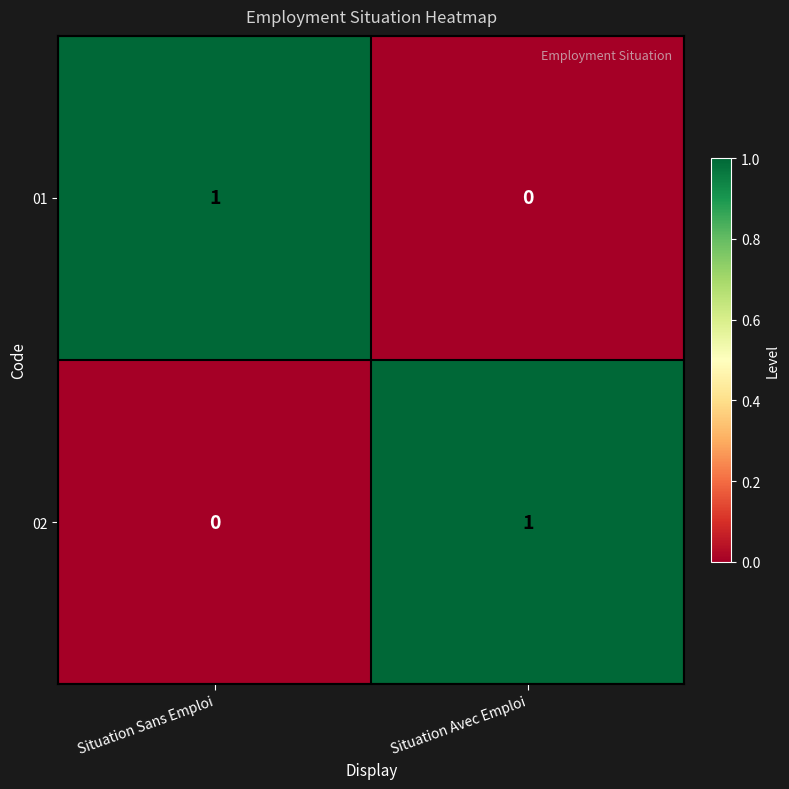

What is the spread (max minus min) of values at Situation Avec Emploi?

1